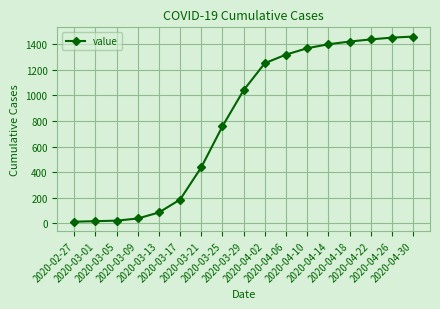

What is the value of the 7th point from the left?

438